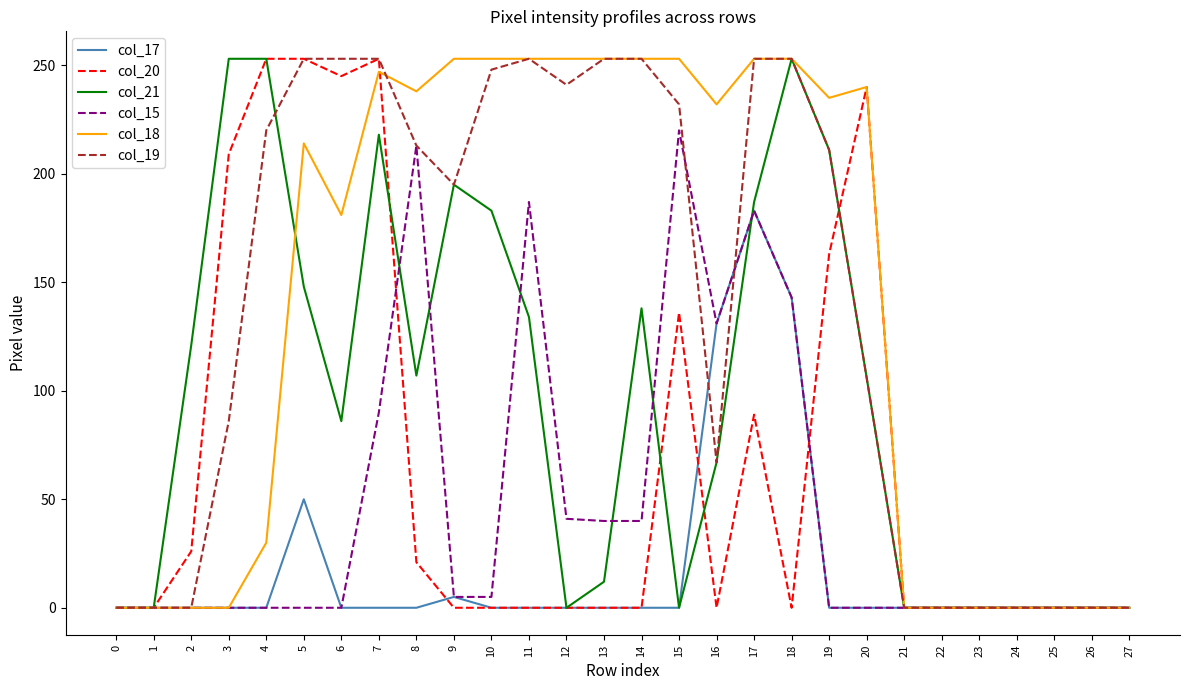

What is the spread (max minus min) of values at 6?

253